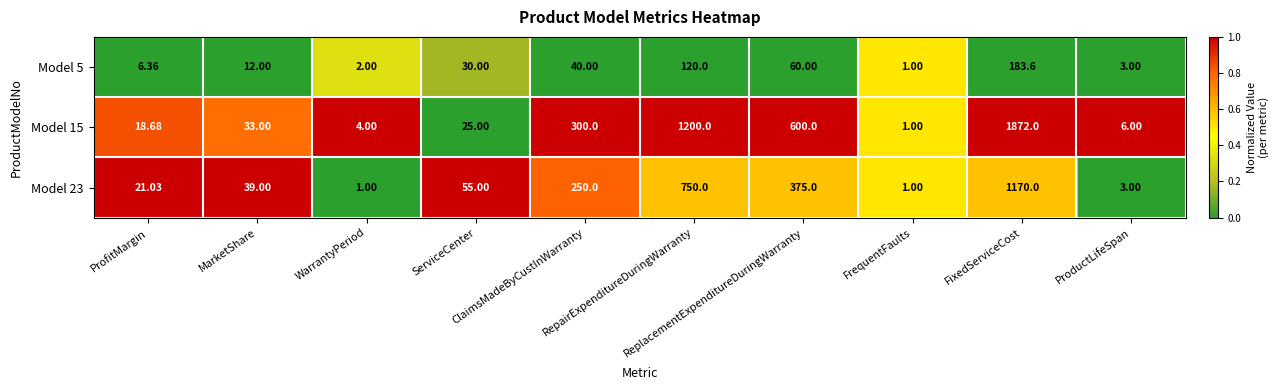

Rank the series by their average value, from lowest to highest.

Model 5, Model 23, Model 15